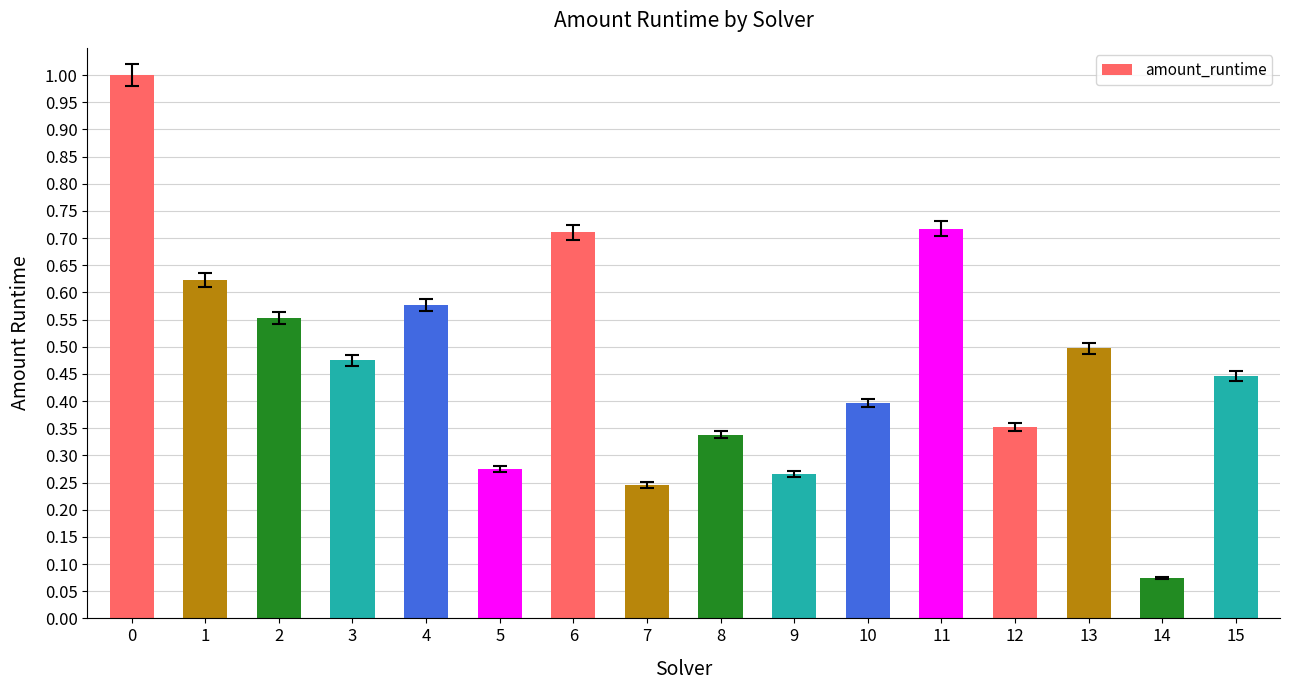

What is the greatest value displayed?

1.0